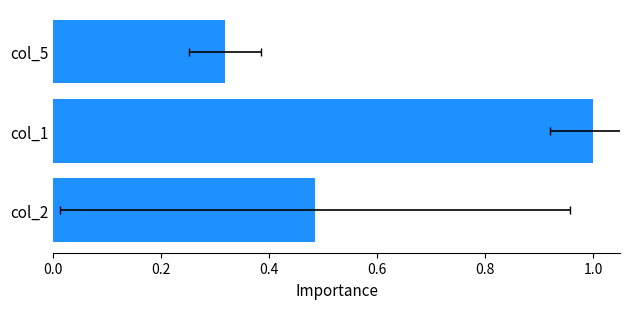

How many bars are there in total?

3